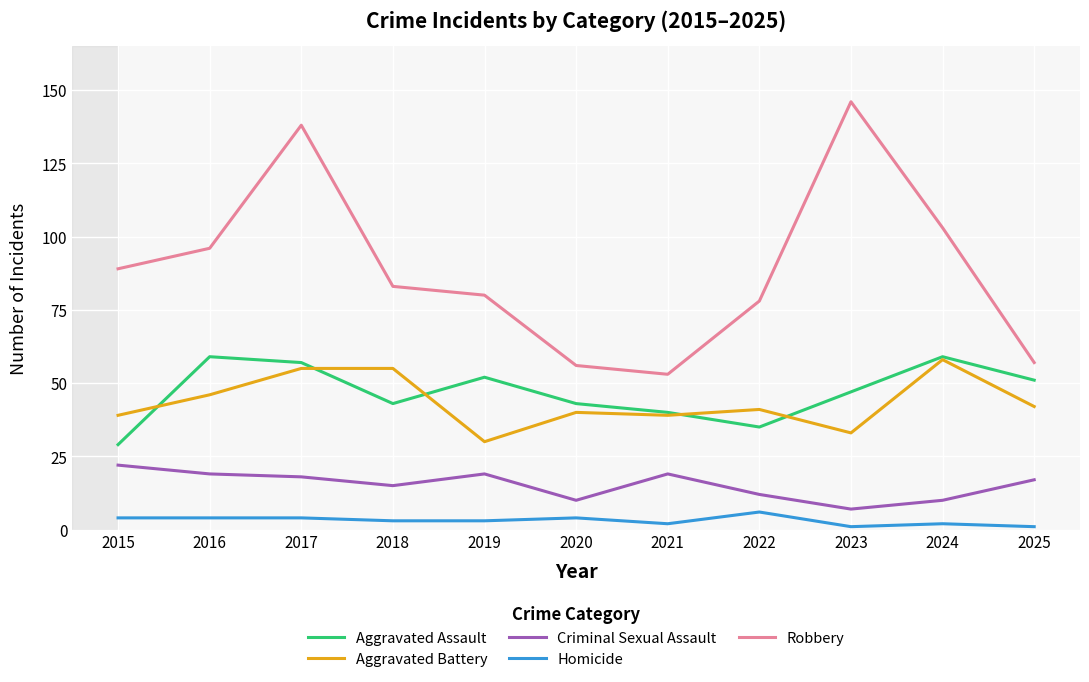

Which series has the largest total across all categories?

Robbery